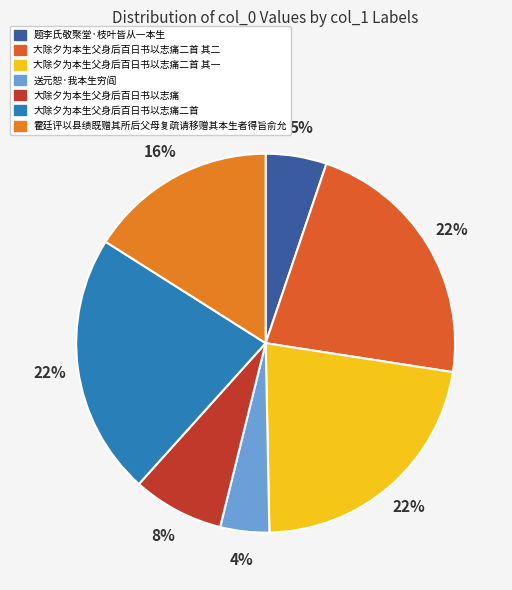

What percentage is the 大除夕为本生父身后百日书以志痛 slice, to the nearest percent?

8%